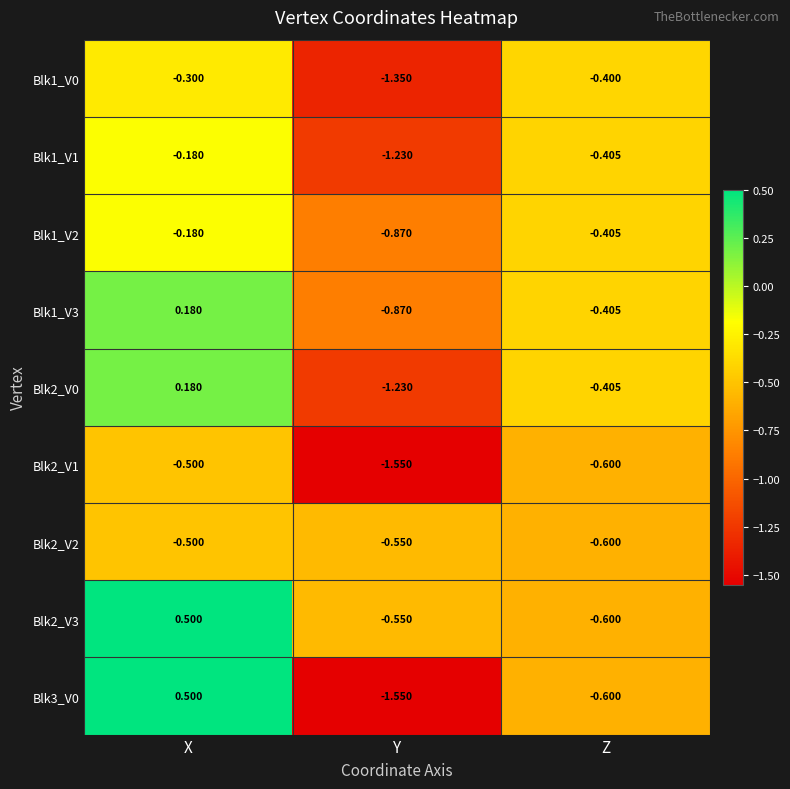

Where is Blk1_V2 nearest to the value 0?

X